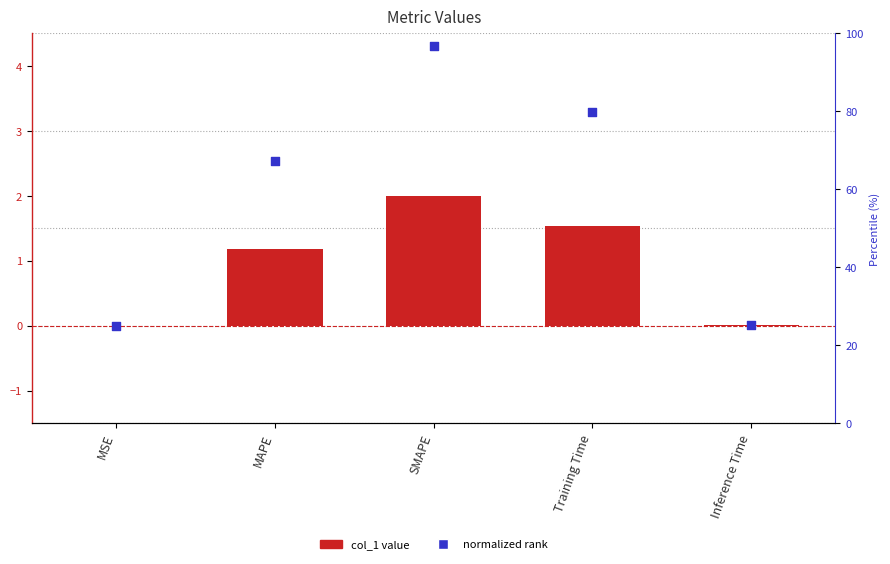

Which series contains the lowest Y value?

col_1